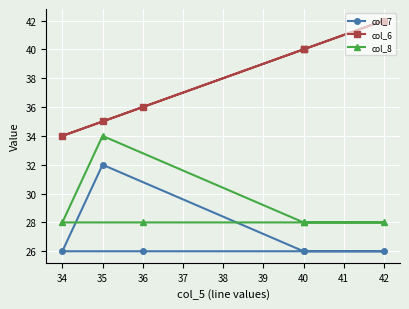

True or false: col_8 has a value of 28 at 42.

True